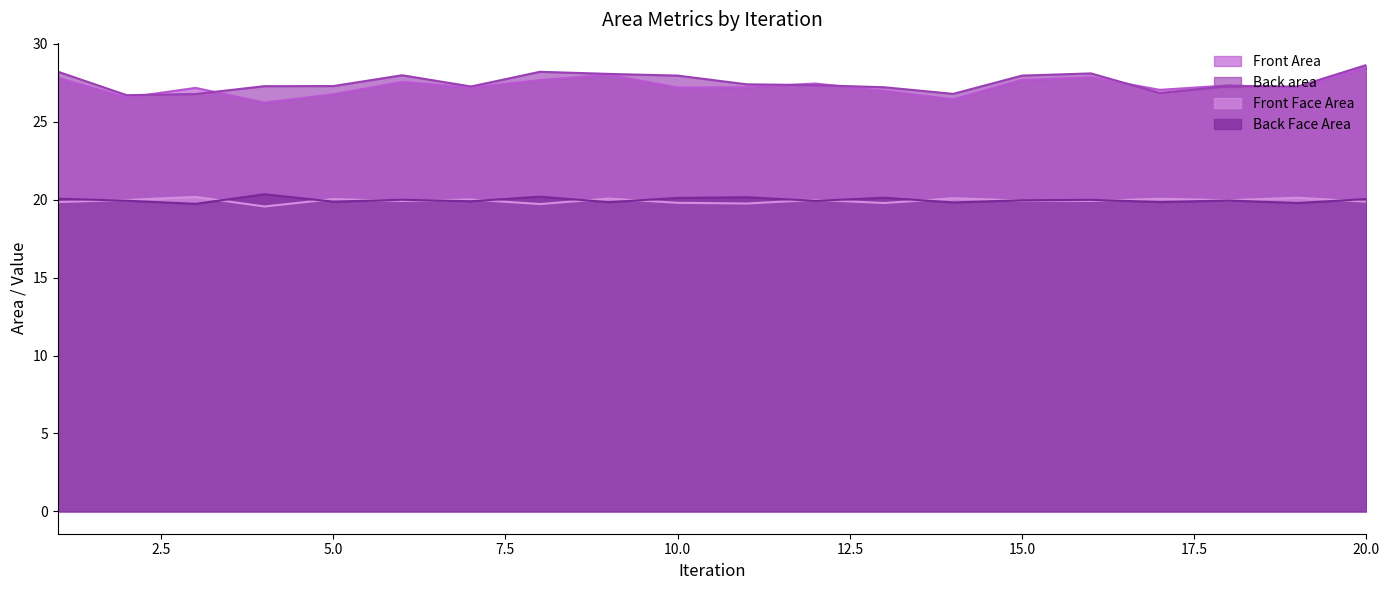

What is the value of the Back Face Area point at the 12th from the left?

19.9